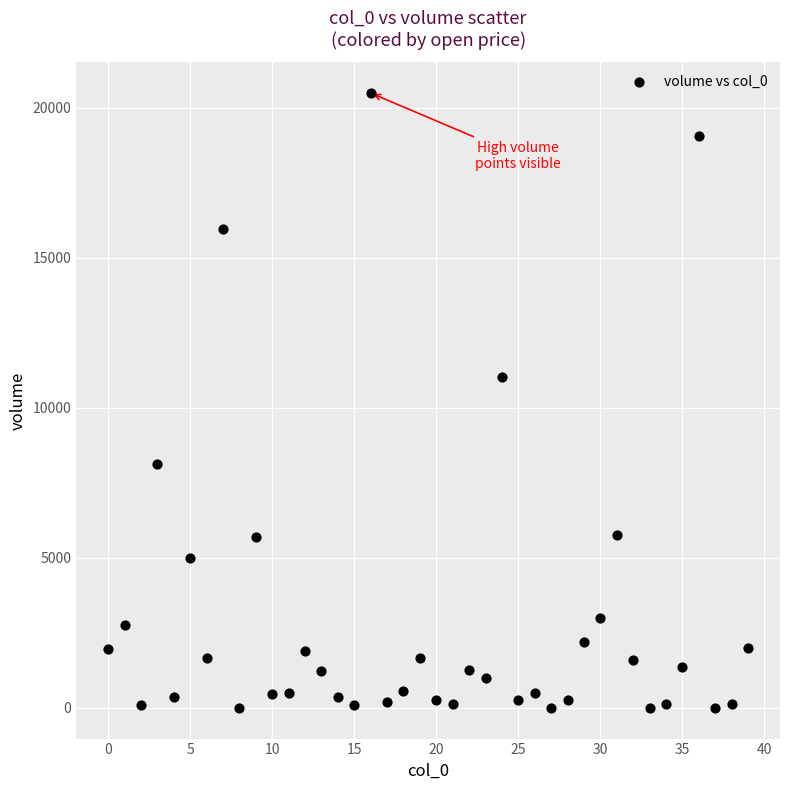

What Y value in the scatter plot is closest to 10245?

11036.9